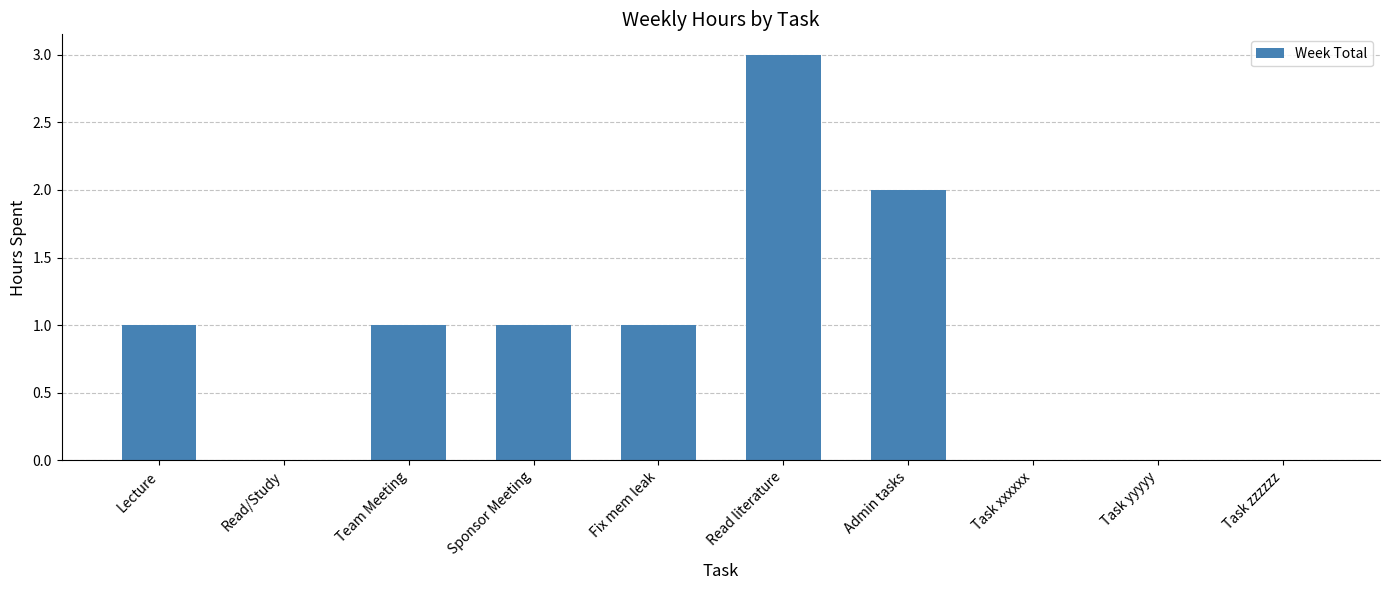

What is the difference between the values at Read literature and Task yyyyy?

3